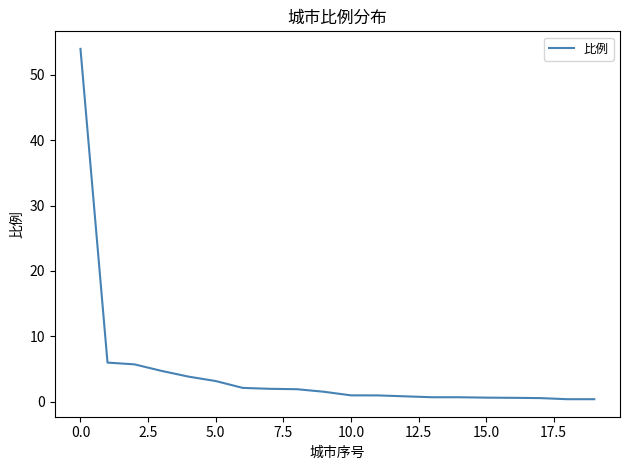

How many lines are shown in the chart?

1